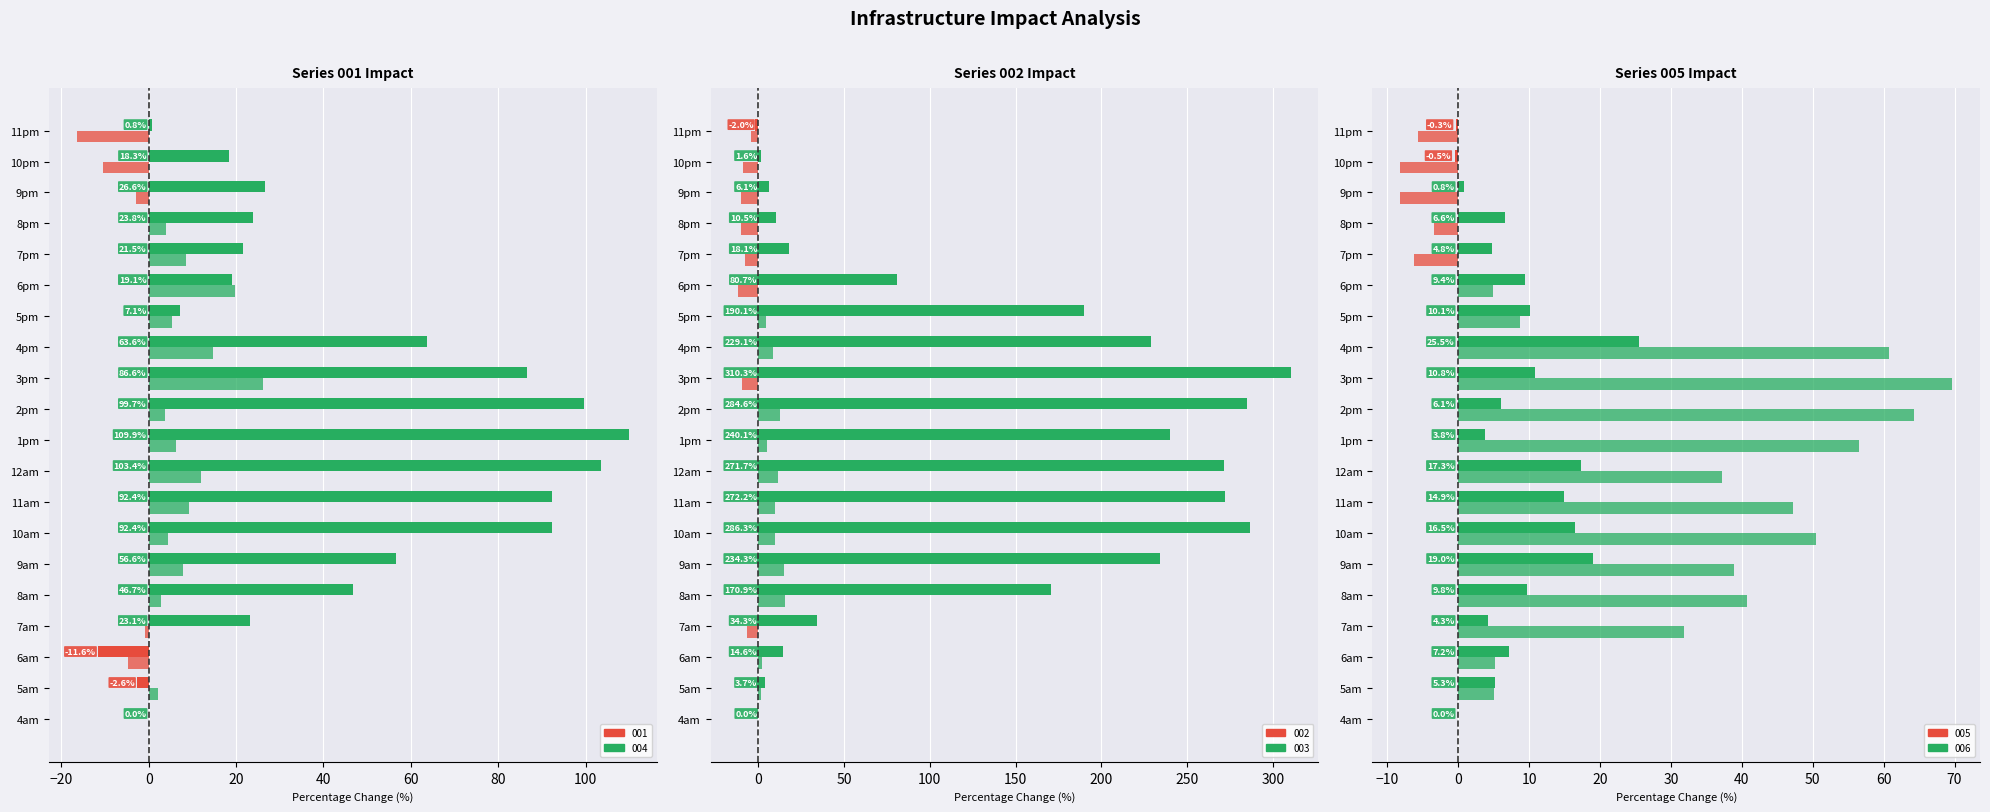

What is the total value across all series at 5am?

15.0